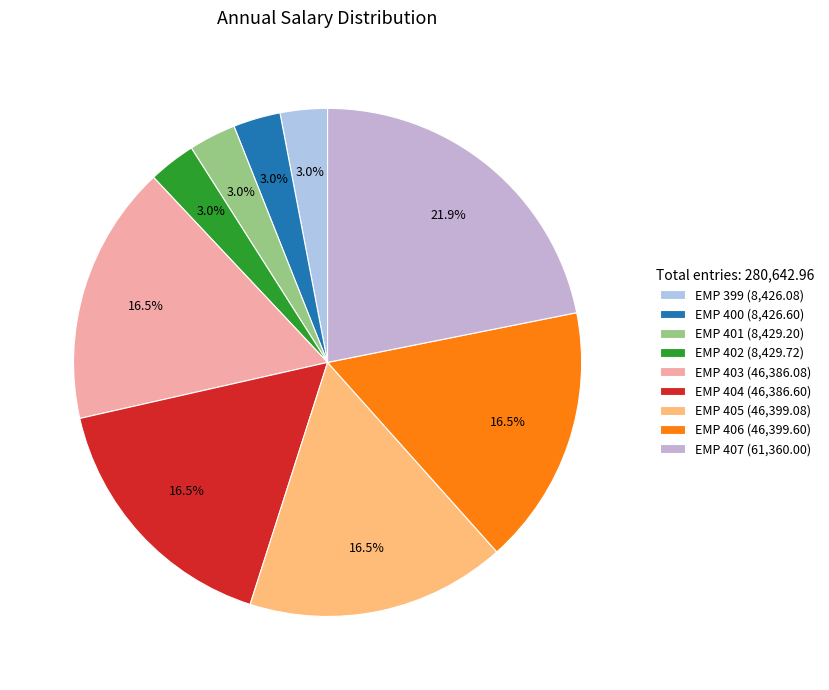

True or false: EMP 403 accounts for 10% of the total.

False